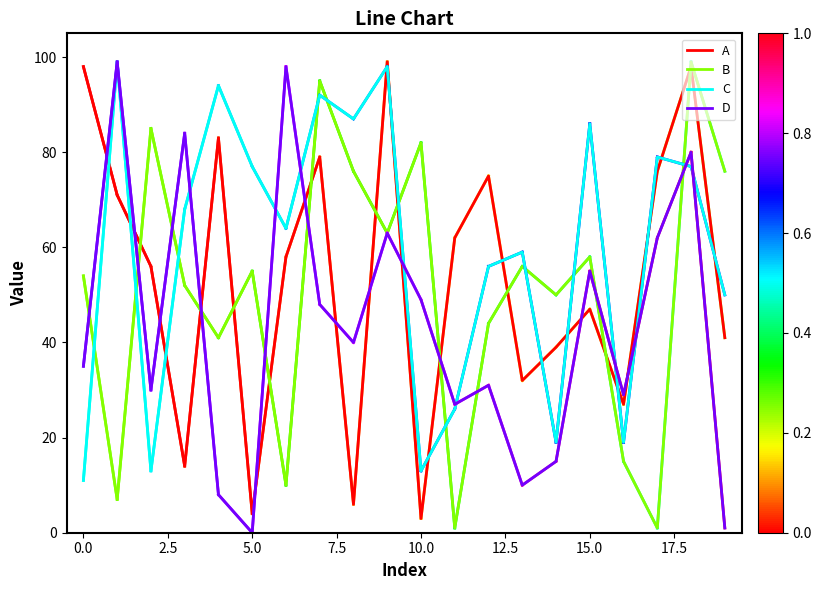

What is the minimum value for A?

3